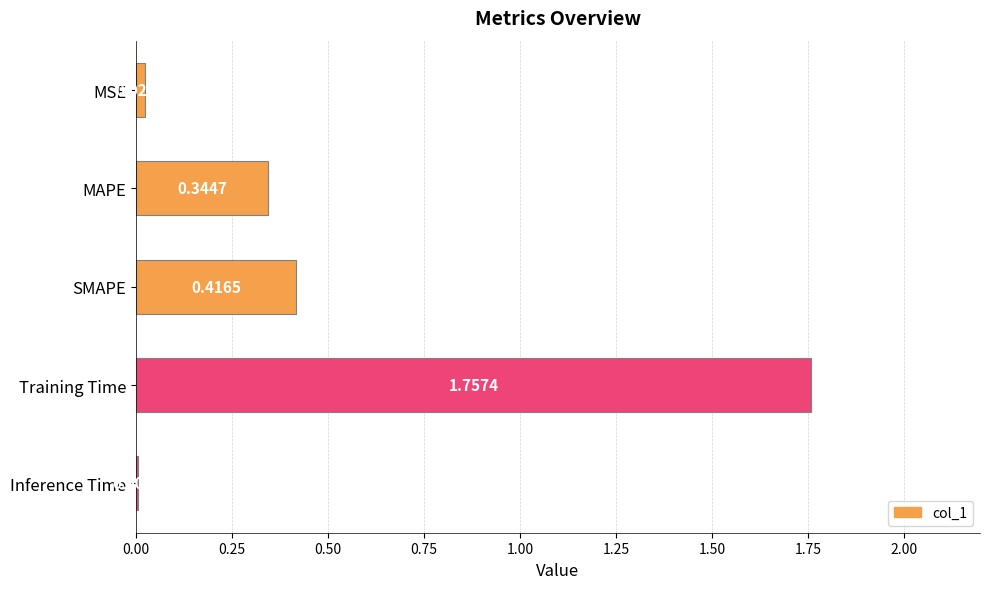

What is the average value?

0.5